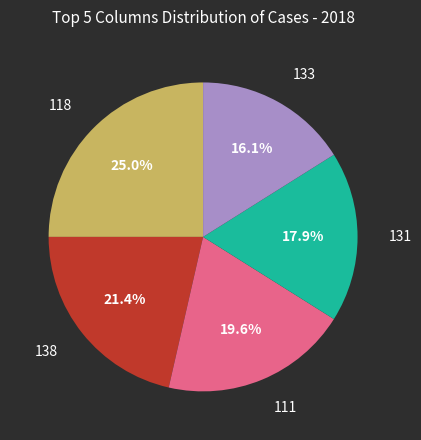

Is there any slice that represents more than half of the pie?

No